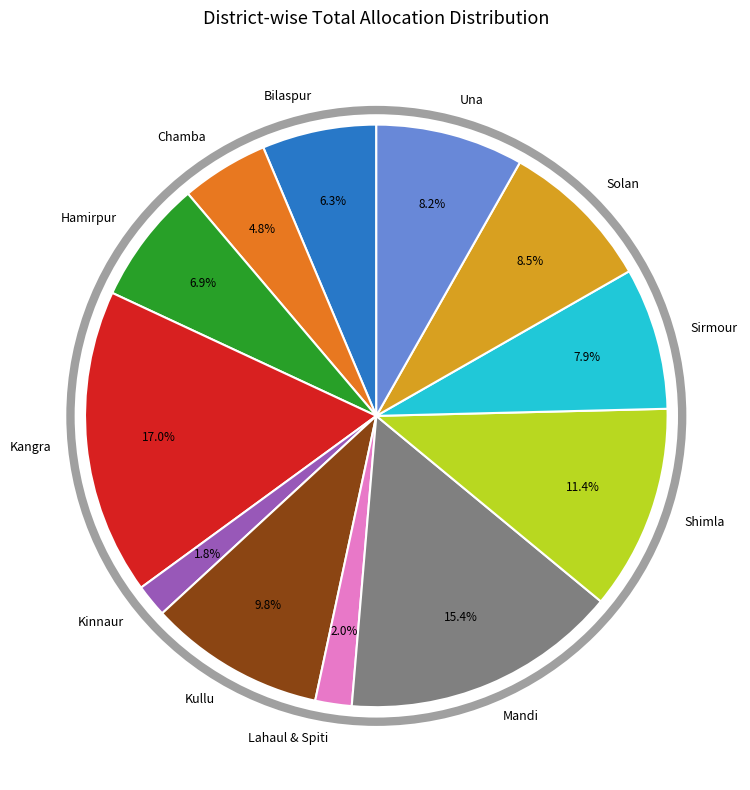

The Kullu slice represents 10% of the pie. True or false?

True